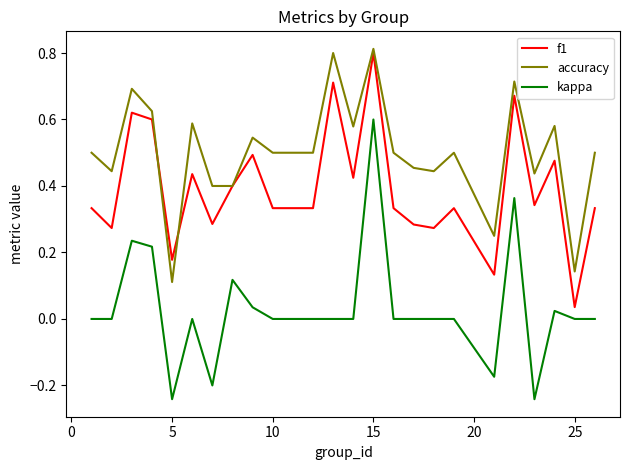

Which series has the widest spread of values?

kappa